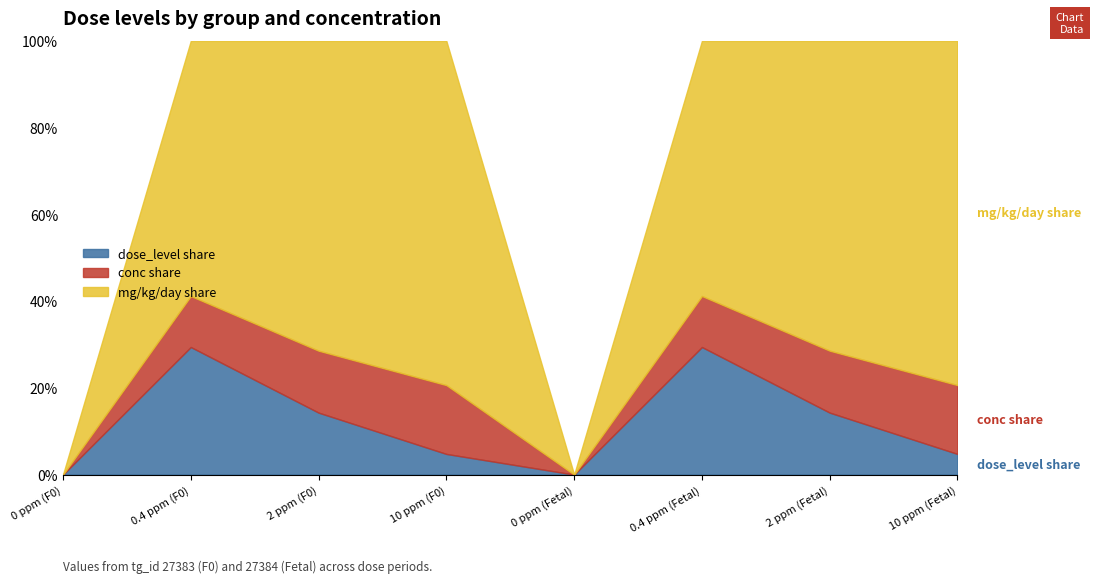

What is the total value across all series at 2 ppm (Fetal)?

100.0